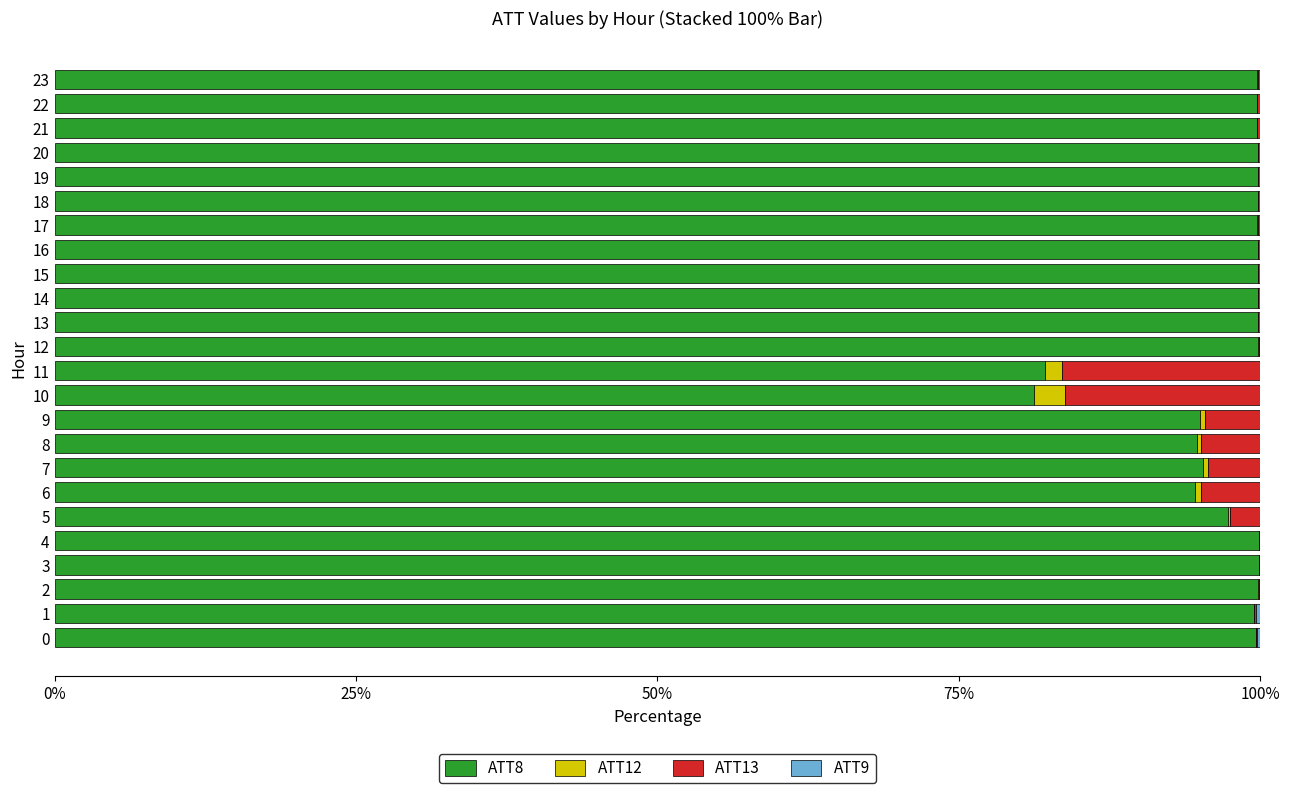

The ATT8 series shows 131.7 at 7. True or false?

False